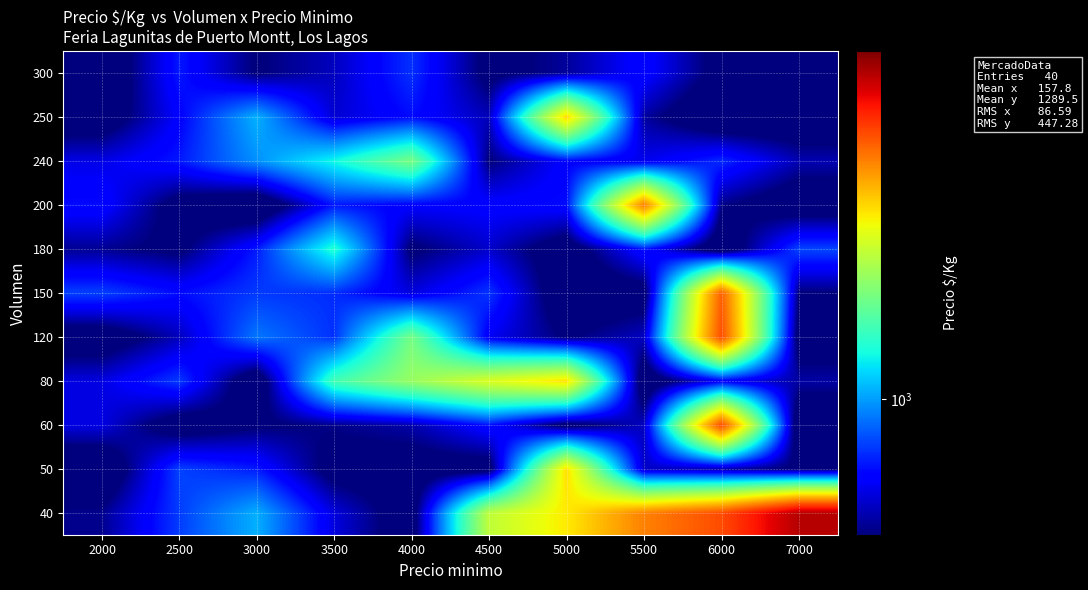

What is the spread (max minus min) of values at 6000?

1402.5